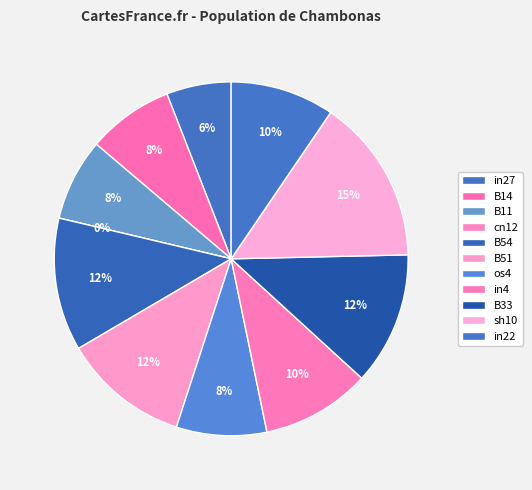

Between B14 and sh10, which is larger?

sh10